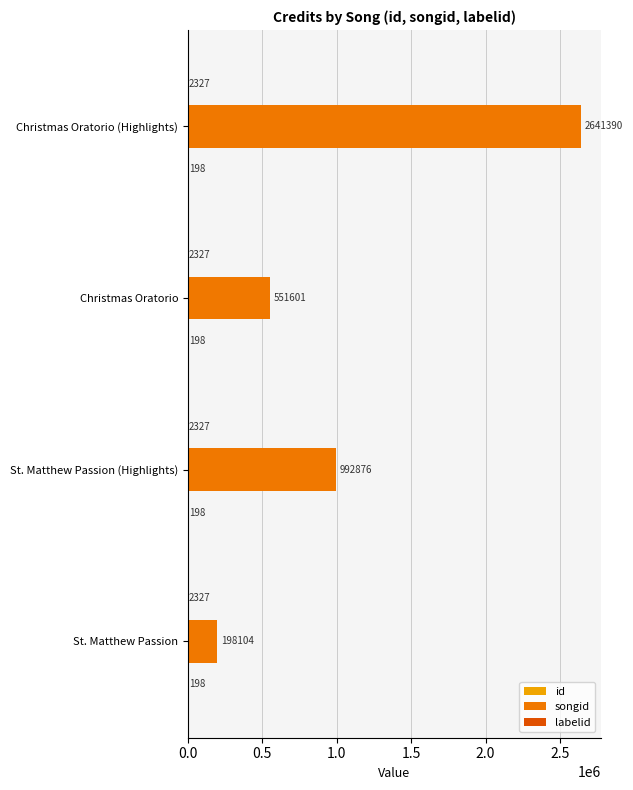

At which category is the sum across all series the highest?

Christmas Oratorio (Highlights)